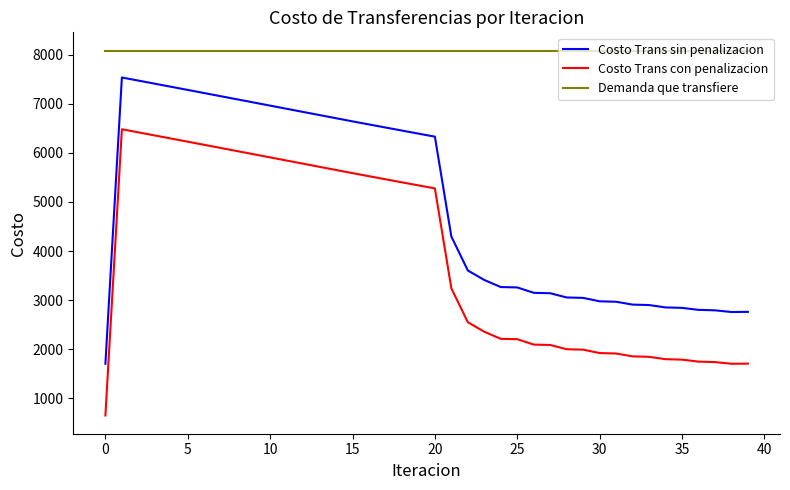

Which series has the largest total across all categories?

Demanda que transfiere